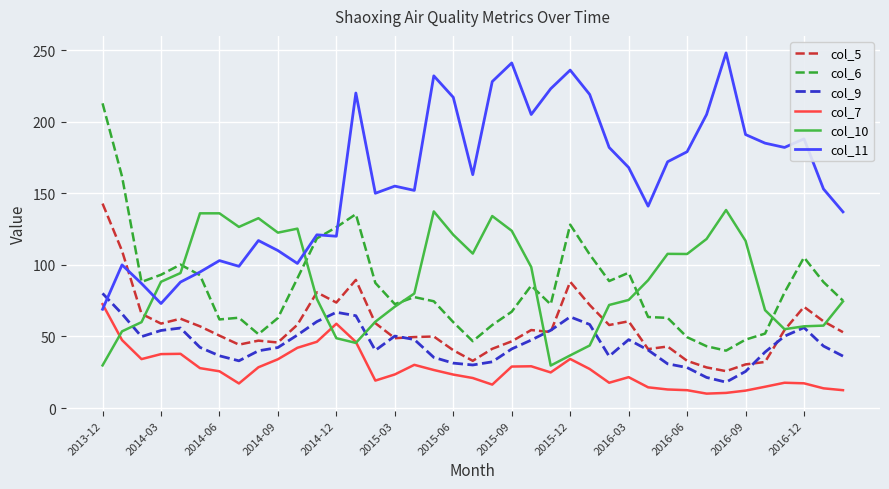

What is the maximum value shown in the chart?

248.0